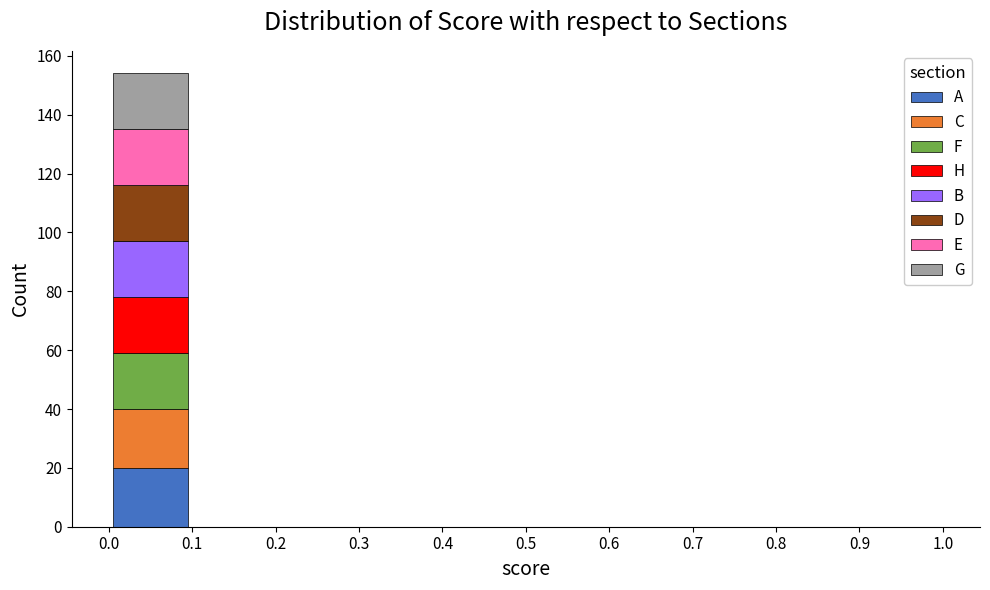

Reading left to right, list every stacked bar in this chart as the range it spans on the x-axis followed by its total height. The values are not printed on the chart, so give them approximately, as read against the axis.

0.0 to 0.1: 154
0.1 to 0.2: 0
0.2 to 0.3: 0
0.3 to 0.4: 0
0.4 to 0.5: 0
0.5 to 0.6: 0
0.6 to 0.7: 0
0.7 to 0.8: 0
0.8 to 0.9: 0
0.9 to 1.0: 0